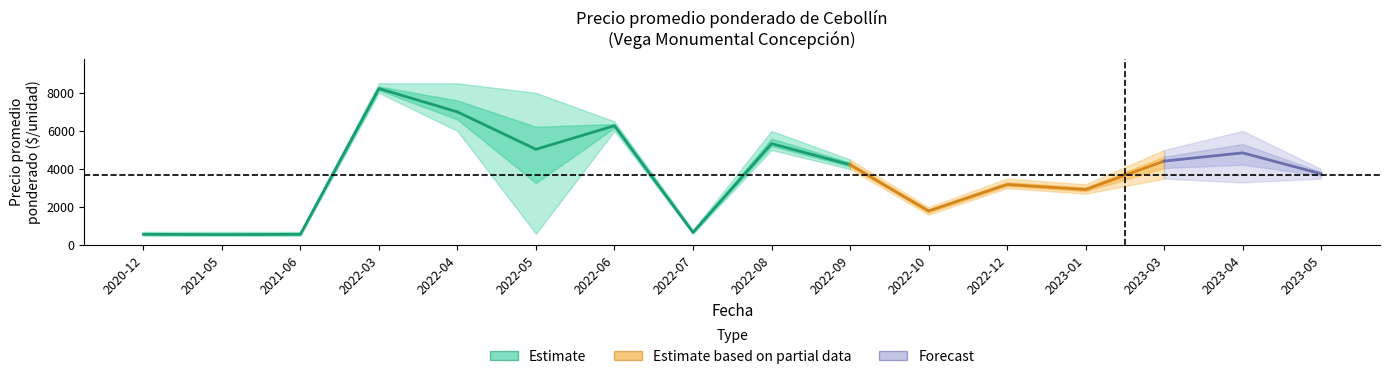

In Precio minimo, how many points are lower than both neighbors (excluding endpoints)?

5